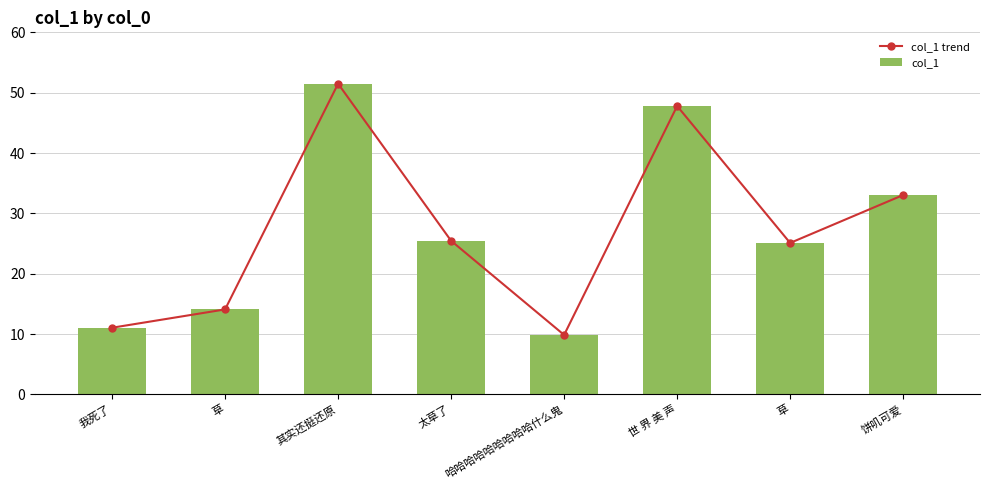

Reading left to right, what are all the values shown in this chart?

col_1 trend: 我死了=11.0	草=14.1	其实还挺还原=51.5	太草了=25.4	哈哈哈哈哈哈哈哈哈什么鬼=9.8	世 界 美 声=47.8	草=25.1	饼叽可爱=33.0
col_1: 我死了=11.0	草=14.1	其实还挺还原=51.5	太草了=25.4	哈哈哈哈哈哈哈哈哈什么鬼=9.8	世 界 美 声=47.8	草=25.1	饼叽可爱=33.0